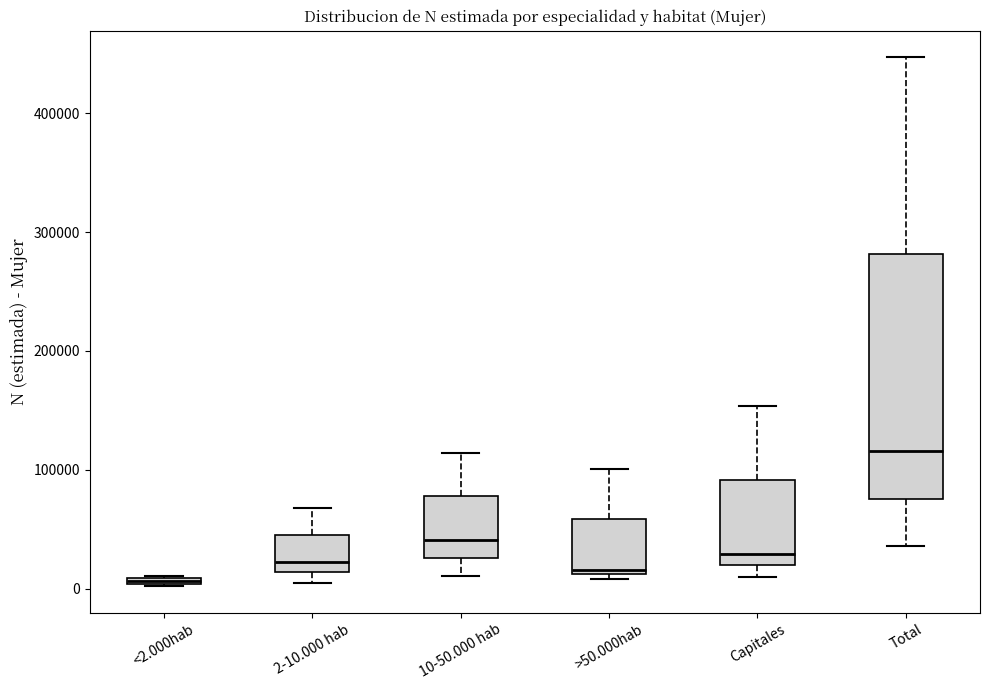

Comparing the boxes themselves (not the whiskers), which one is the tallest?

Total